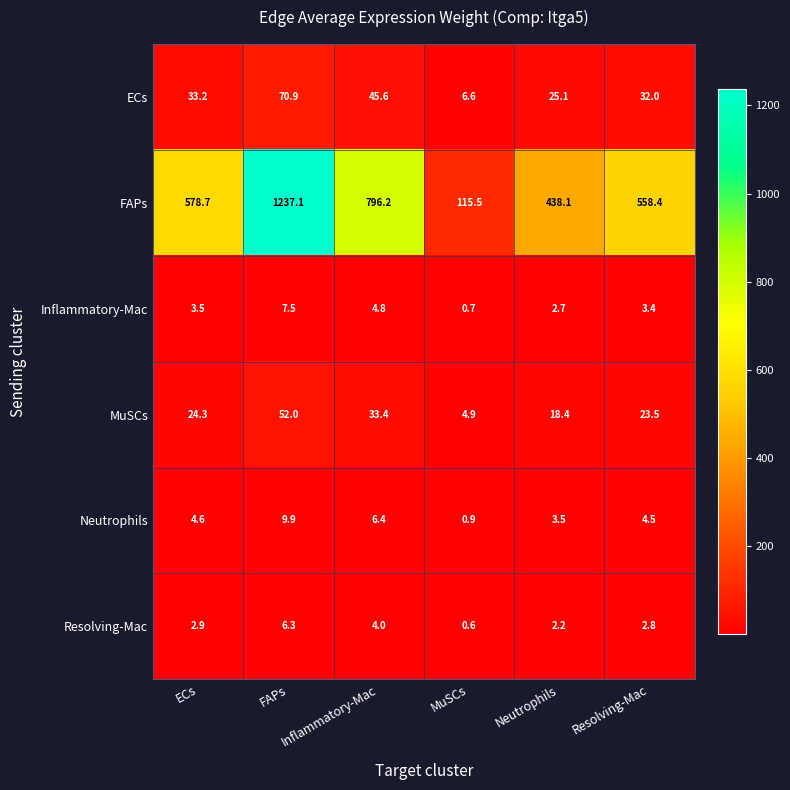

Between ECs and FAPs, which series saw the biggest shift?

FAPs